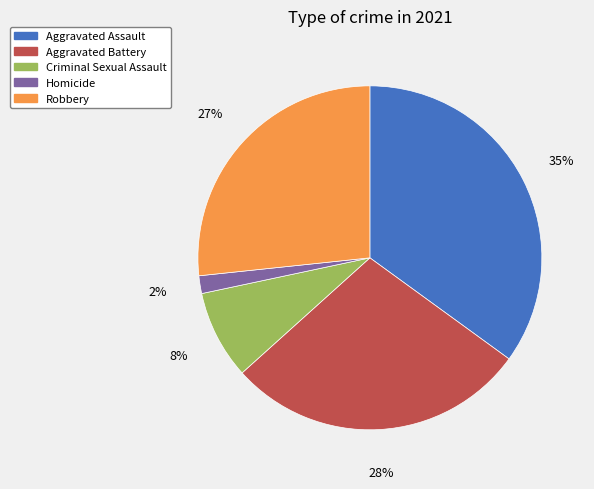

What is the largest slice in the pie chart?

Aggravated Assault